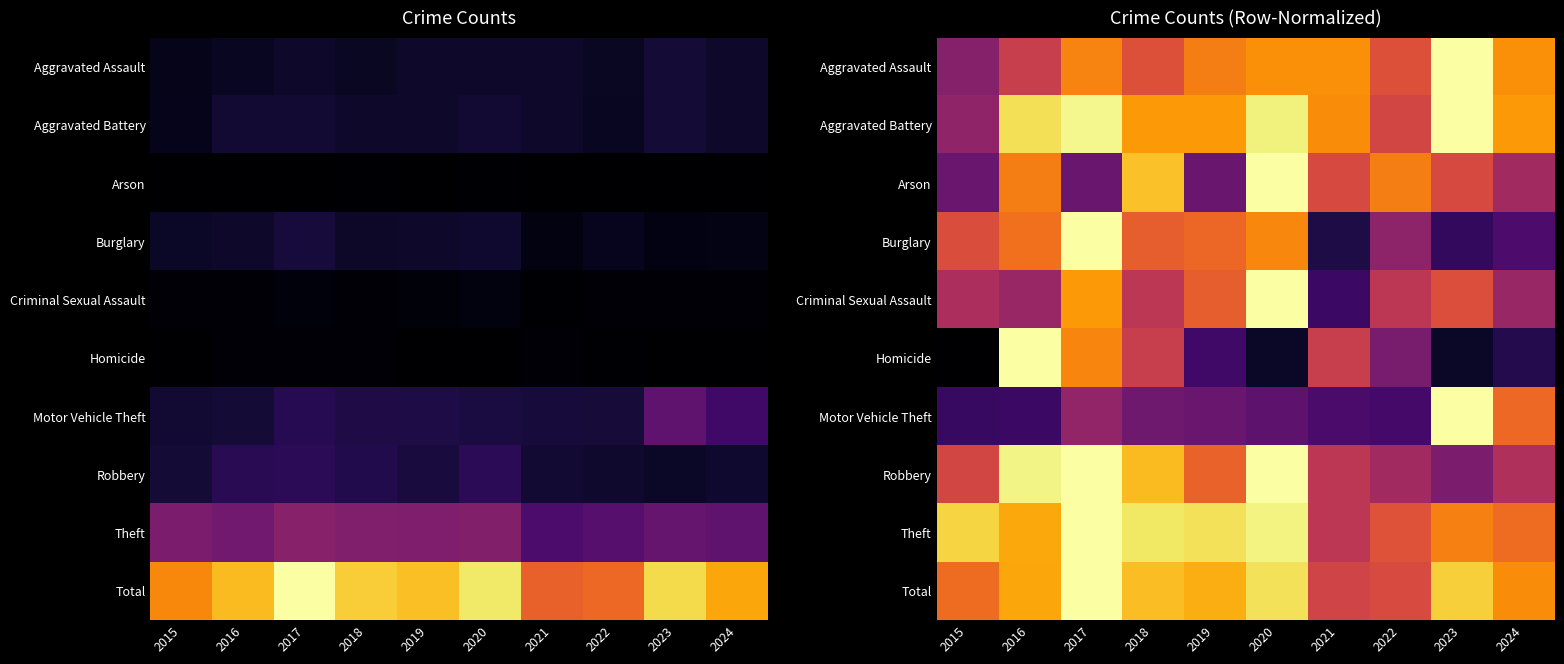

What is the smallest value displayed?

0.2